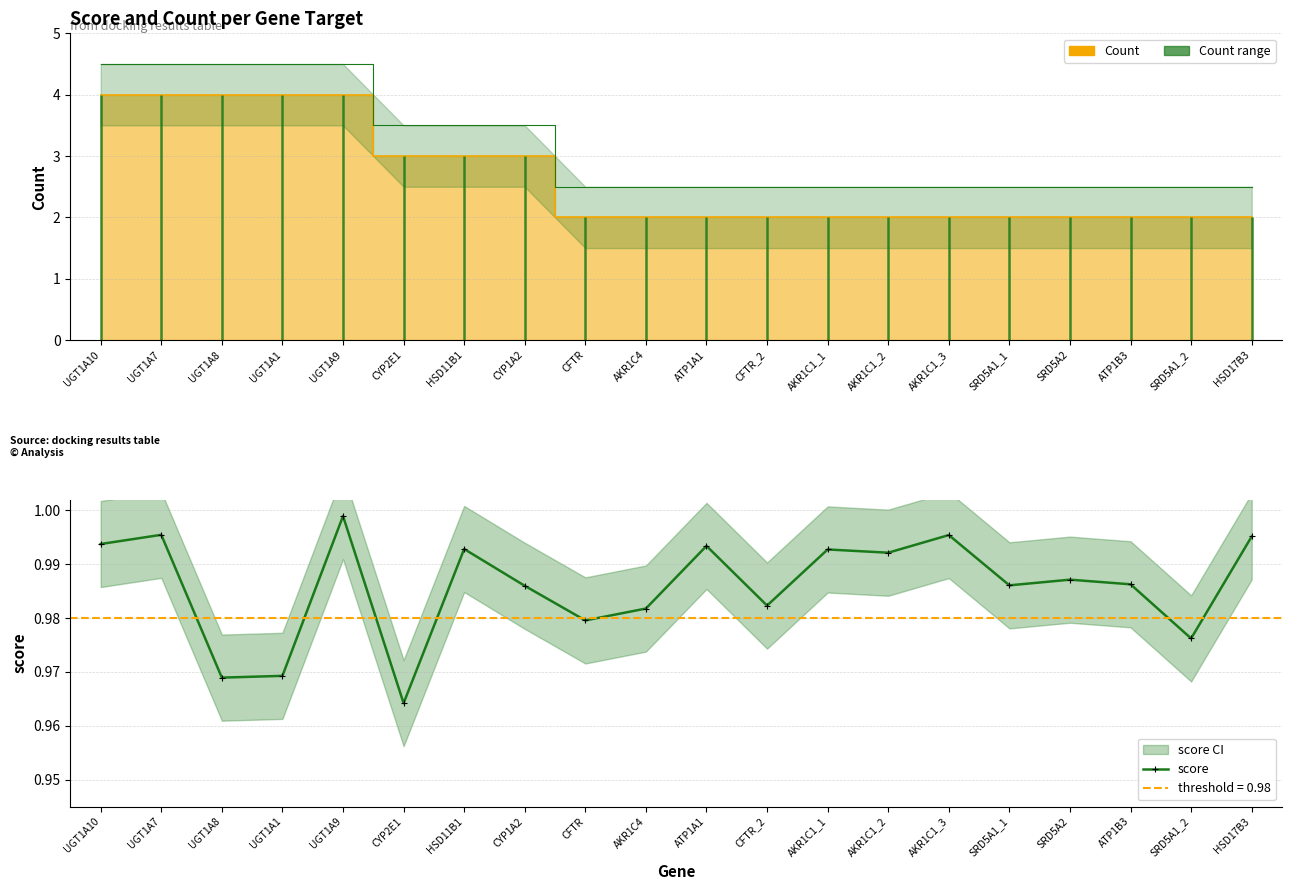

What is the greatest value displayed?

1.0